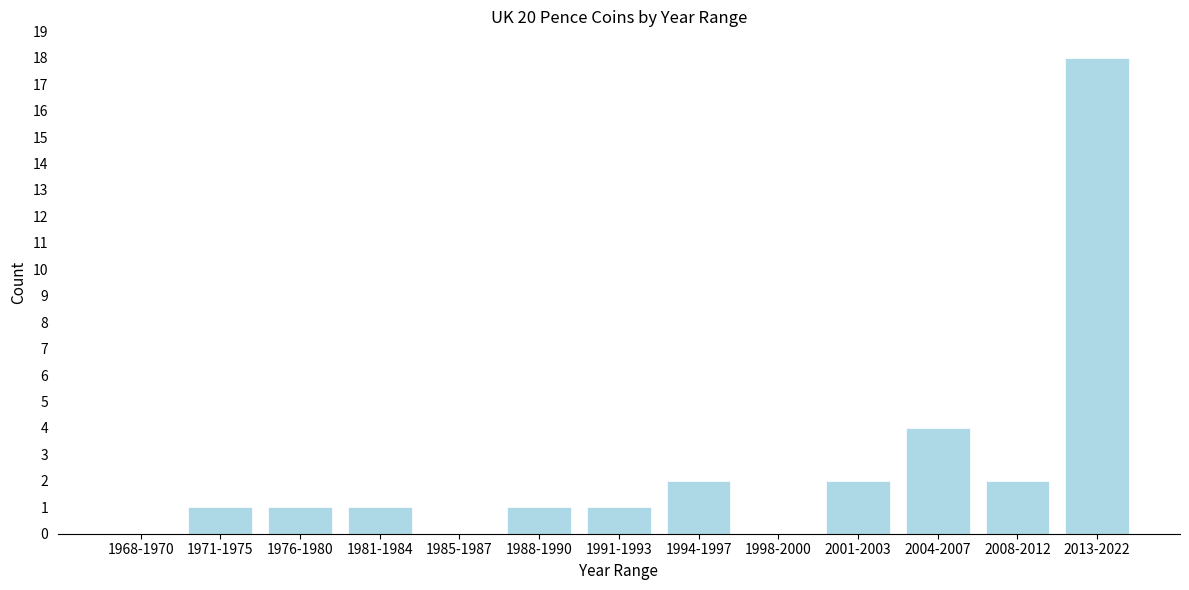

Reading left to right, extract all data points from this chart.

1968-1970=0	1971-1975=1	1976-1980=1	1981-1984=1	1985-1987=0	1988-1990=1	1991-1993=1	1994-1997=2	1998-2000=0	2001-2003=2	2004-2007=4	2008-2012=2	2013-2022=18